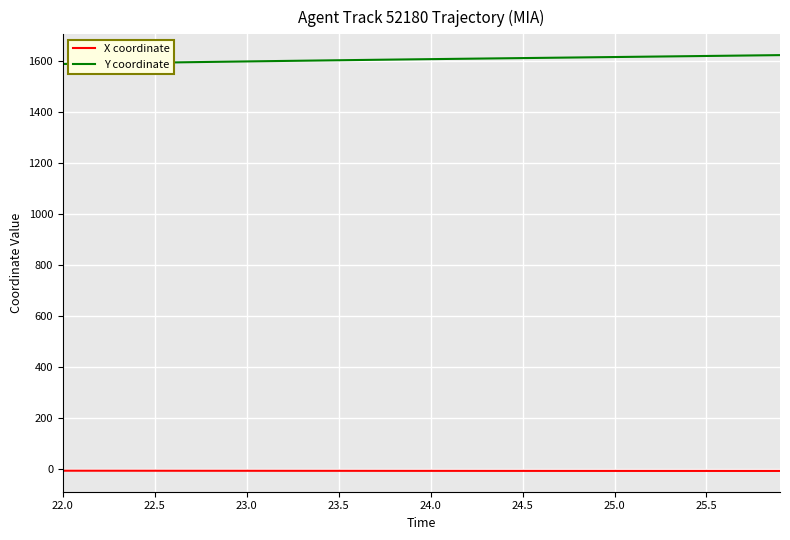

True or false: Y coordinate and X coordinate cross at least once.

False